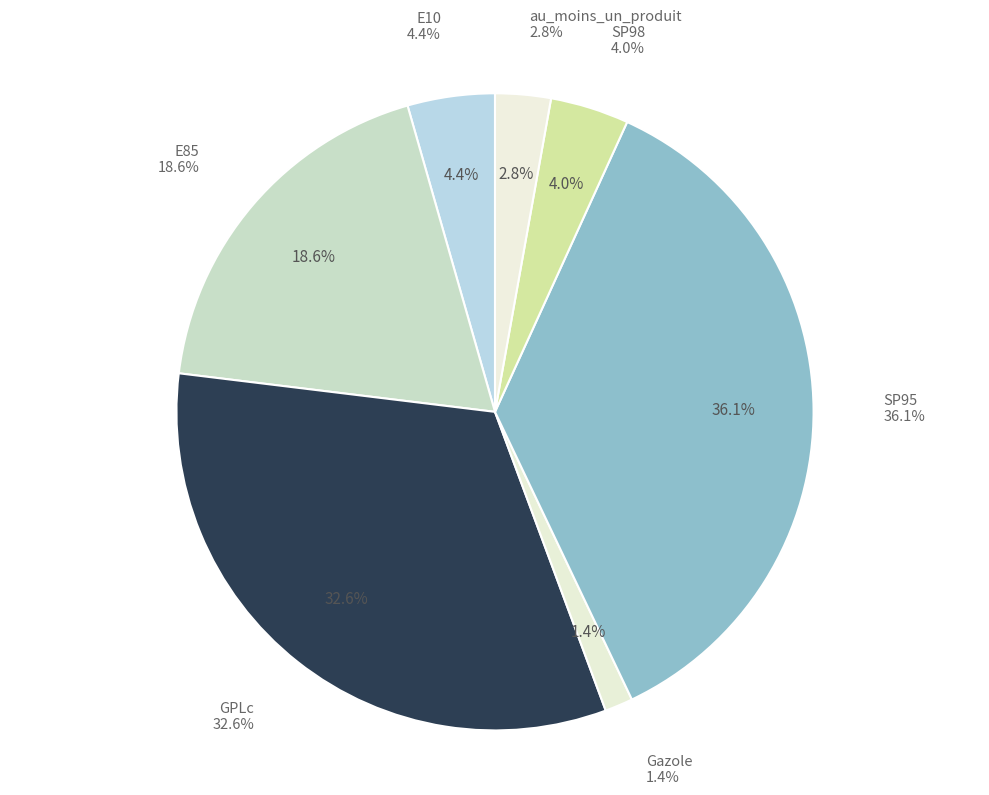

Count the number of slices in the pie.

7